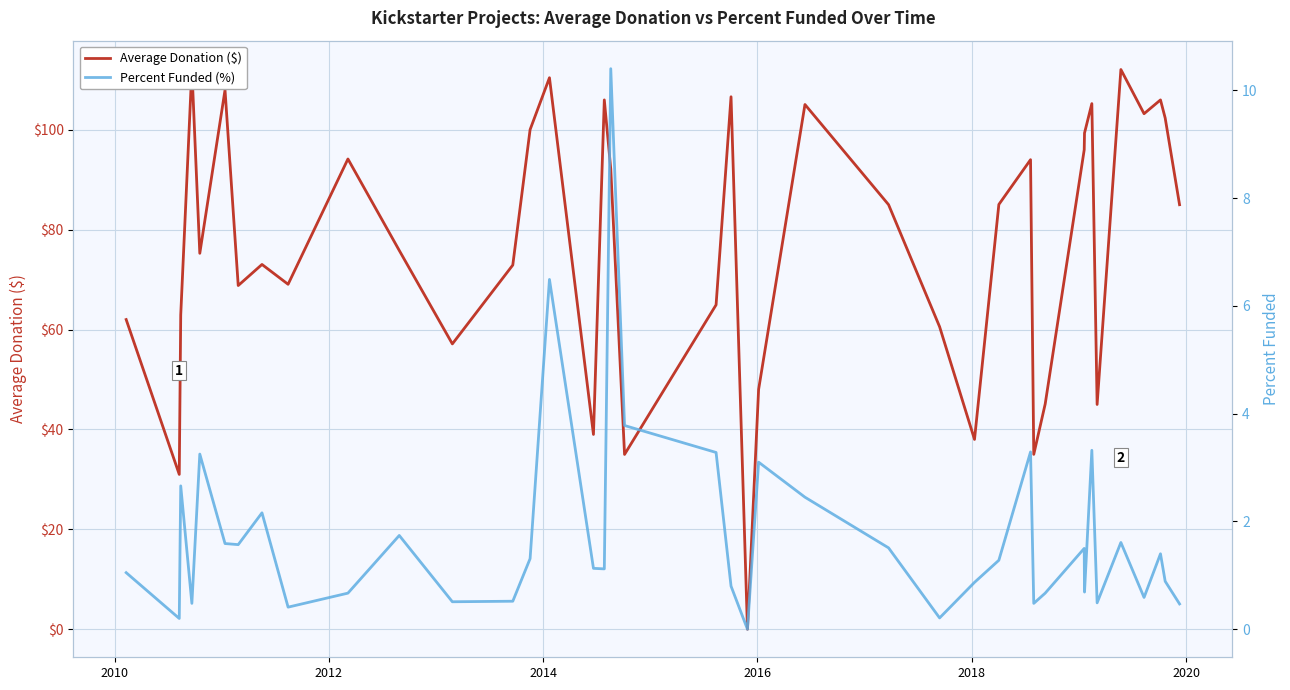

How many lines are shown in the chart?

2